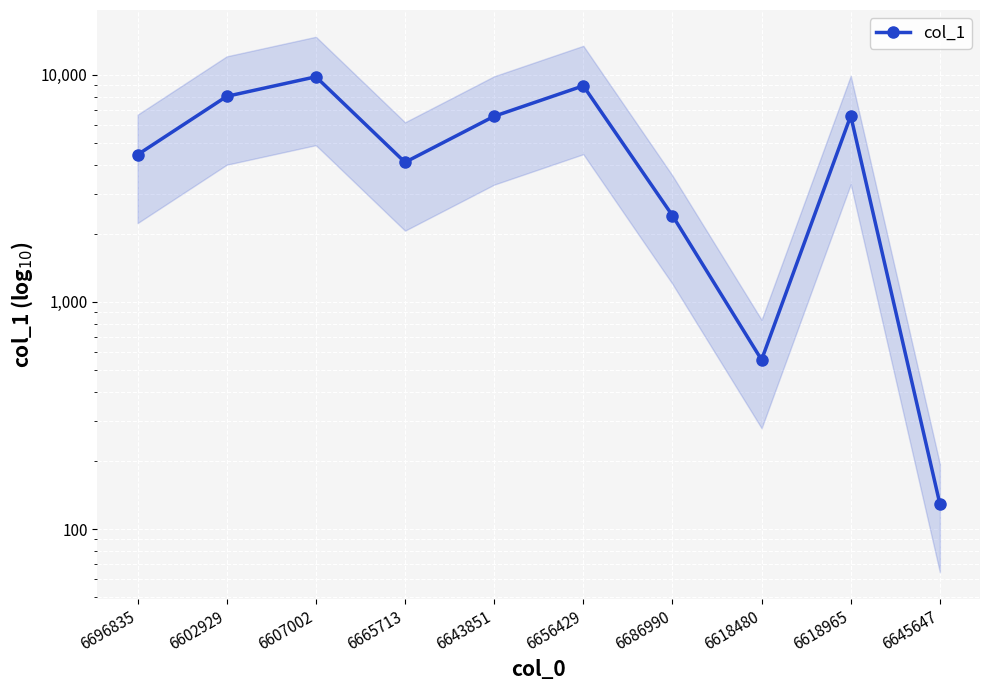

List the labels in order of value, smallest first.

6645647, 6618480, 6686990, 6665713, 6696835, 6643851, 6618965, 6602929, 6656429, 6607002